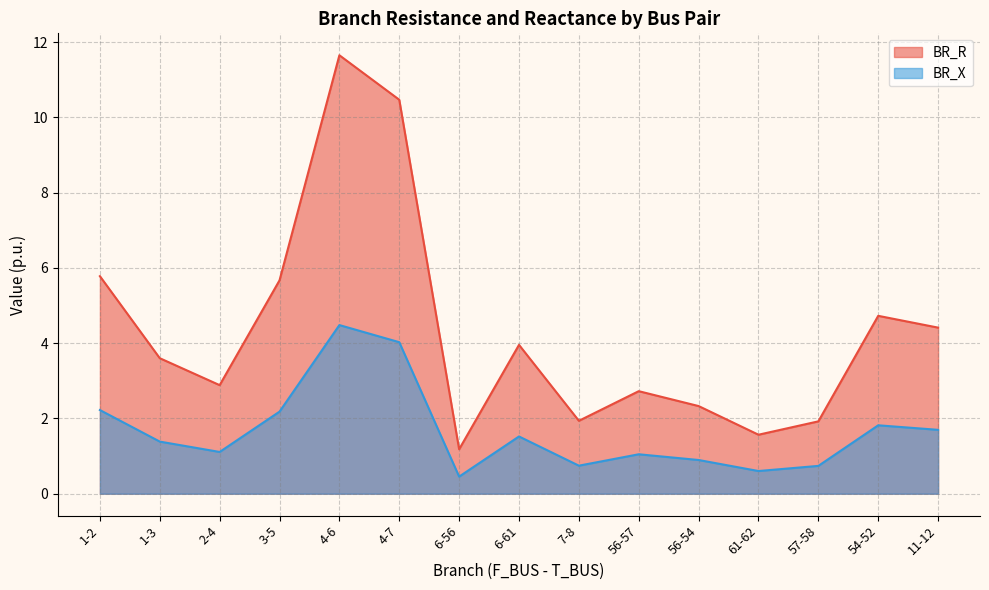

At which category is the sum across all series the highest?

4-6